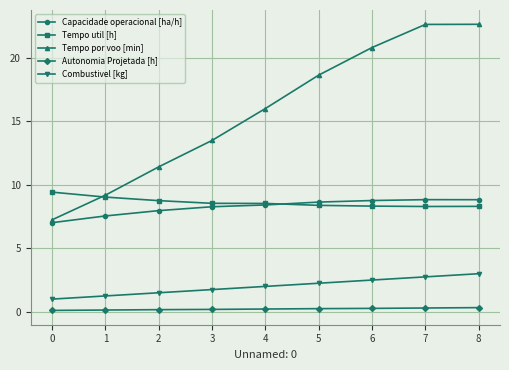

Which series changed the most between 5 and 7?

Tempo por voo [min]